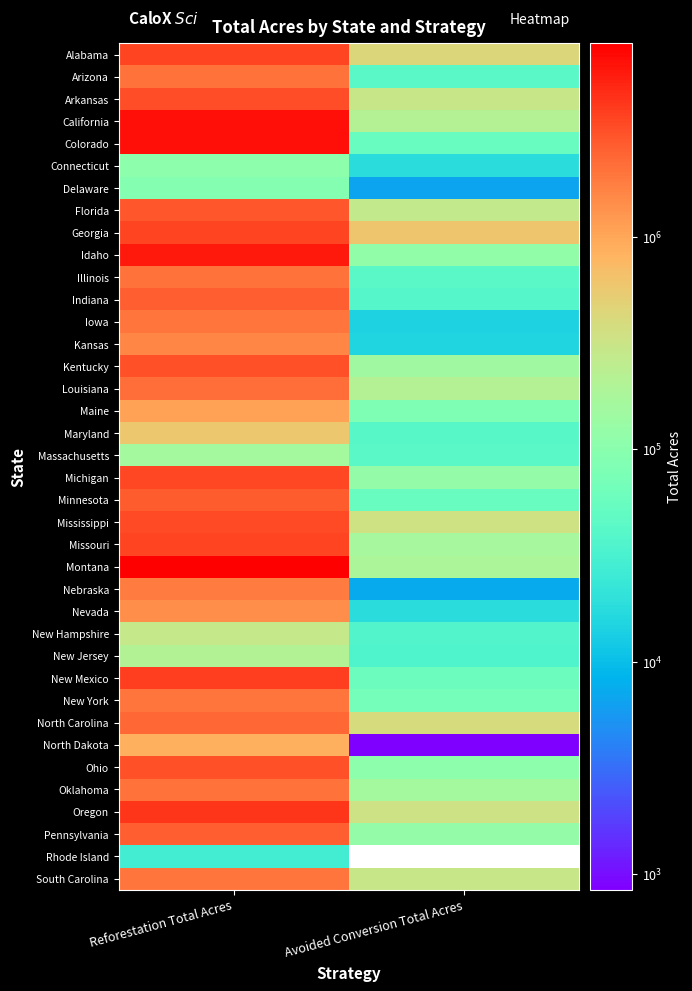

What is the total value across all series at Reforestation Total Acres?

98694300.9